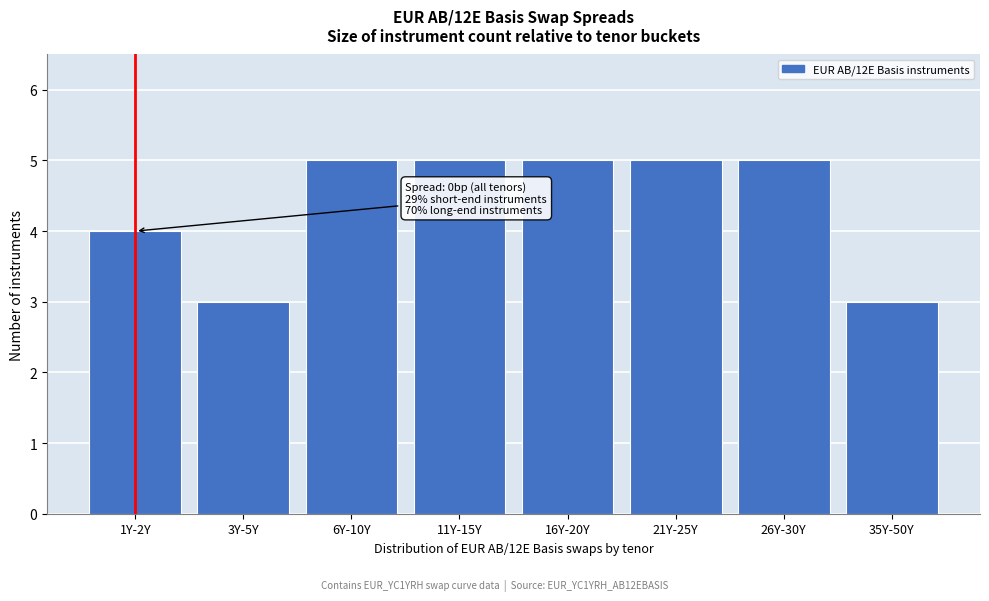

Reading left to right, transcribe all the data shown in this chart.

4	3	5	5	5	5	5	3